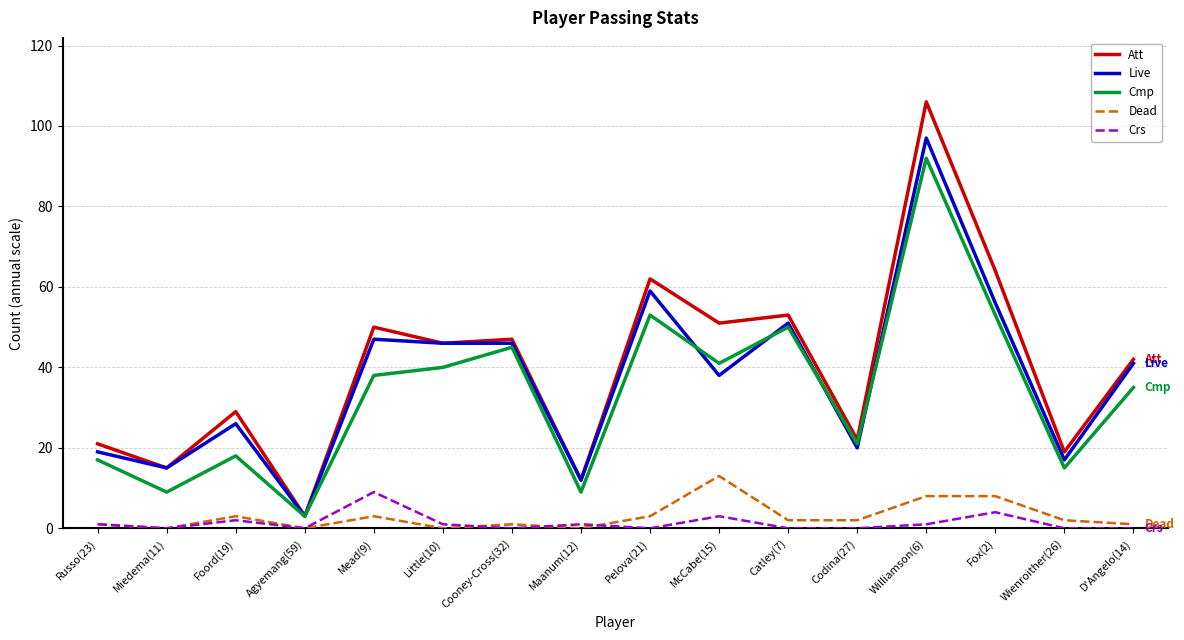

At which label does Dead reach its peak?

McCabe(15)